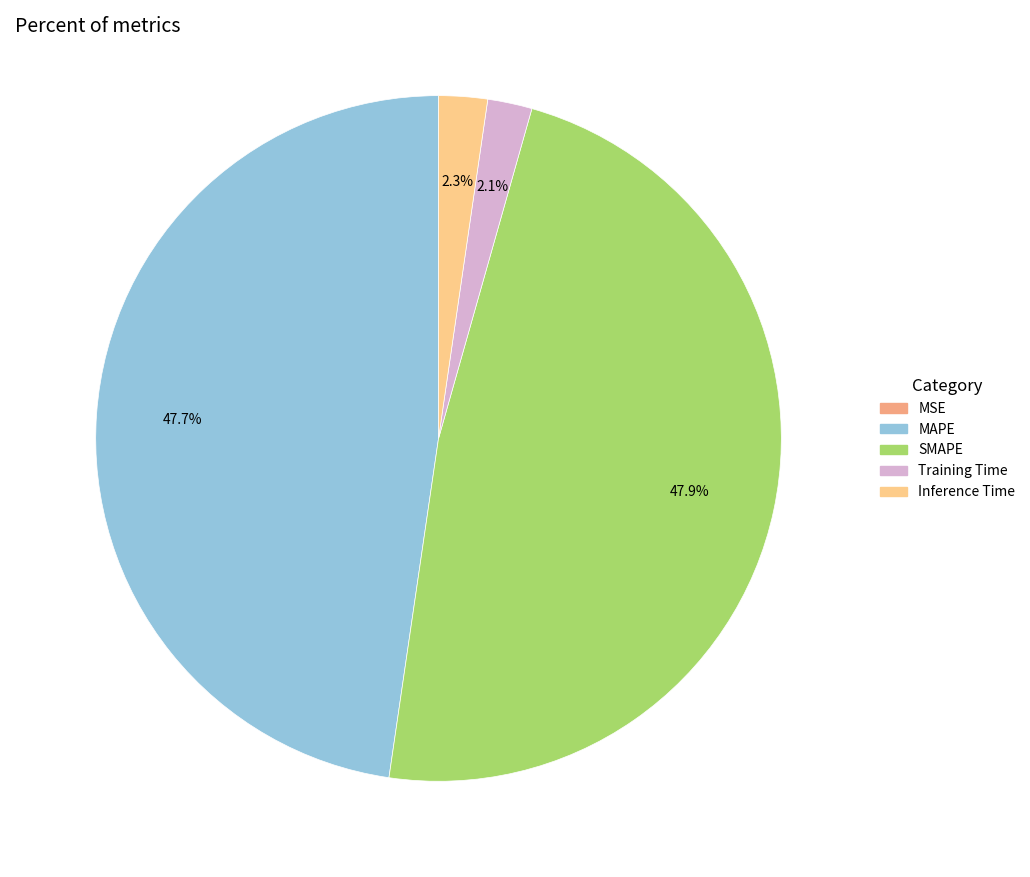

Is there a majority slice in this chart?

No